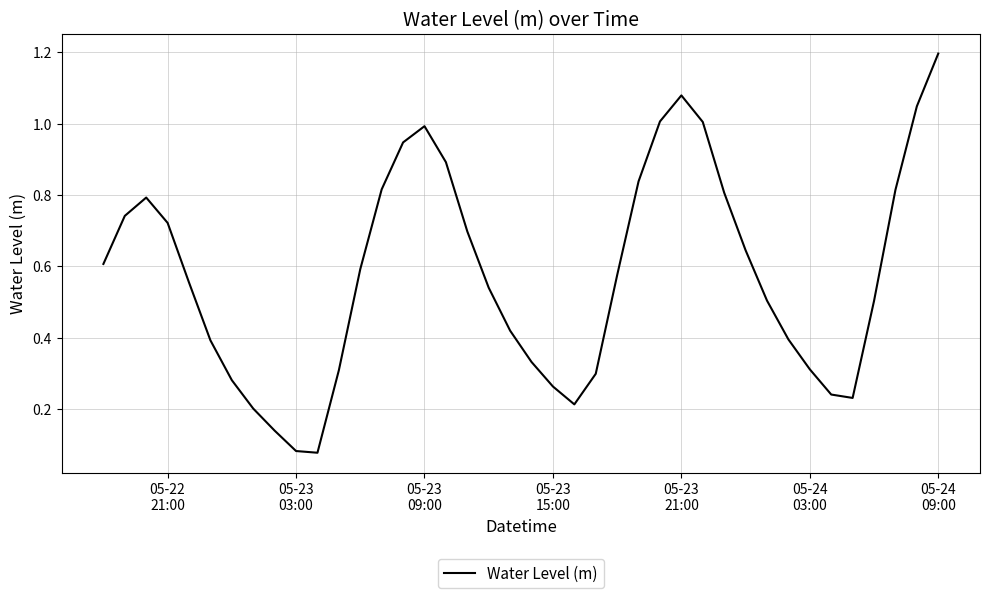

True or false: there are more than 1 points higher than both neighbors.

True